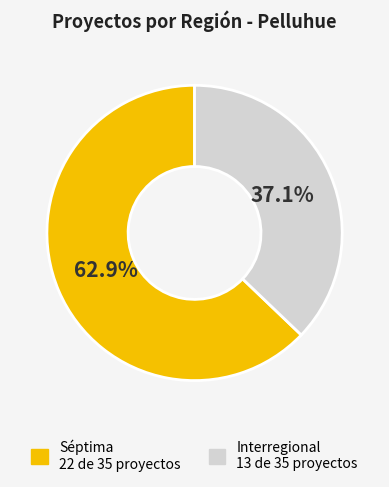

How many slices are in this pie chart?

2